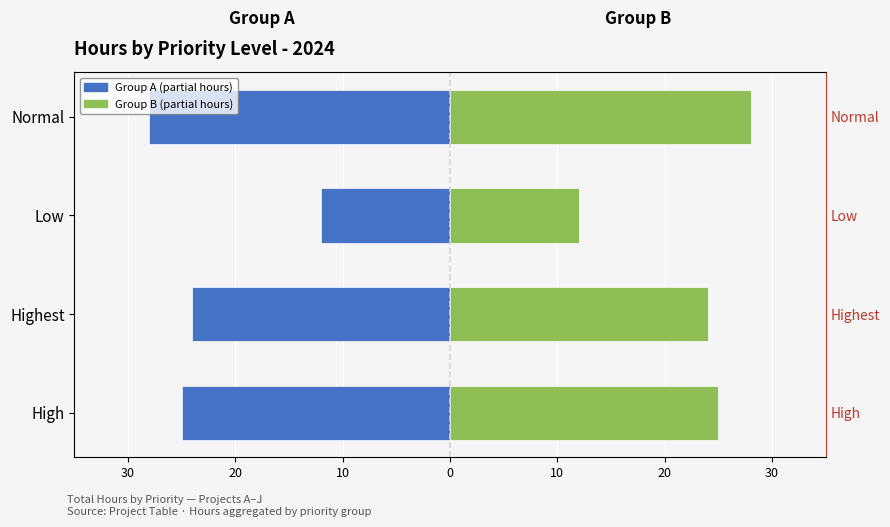

What is the value of the Group B (partial hours) bar at the 1st from the left?

25